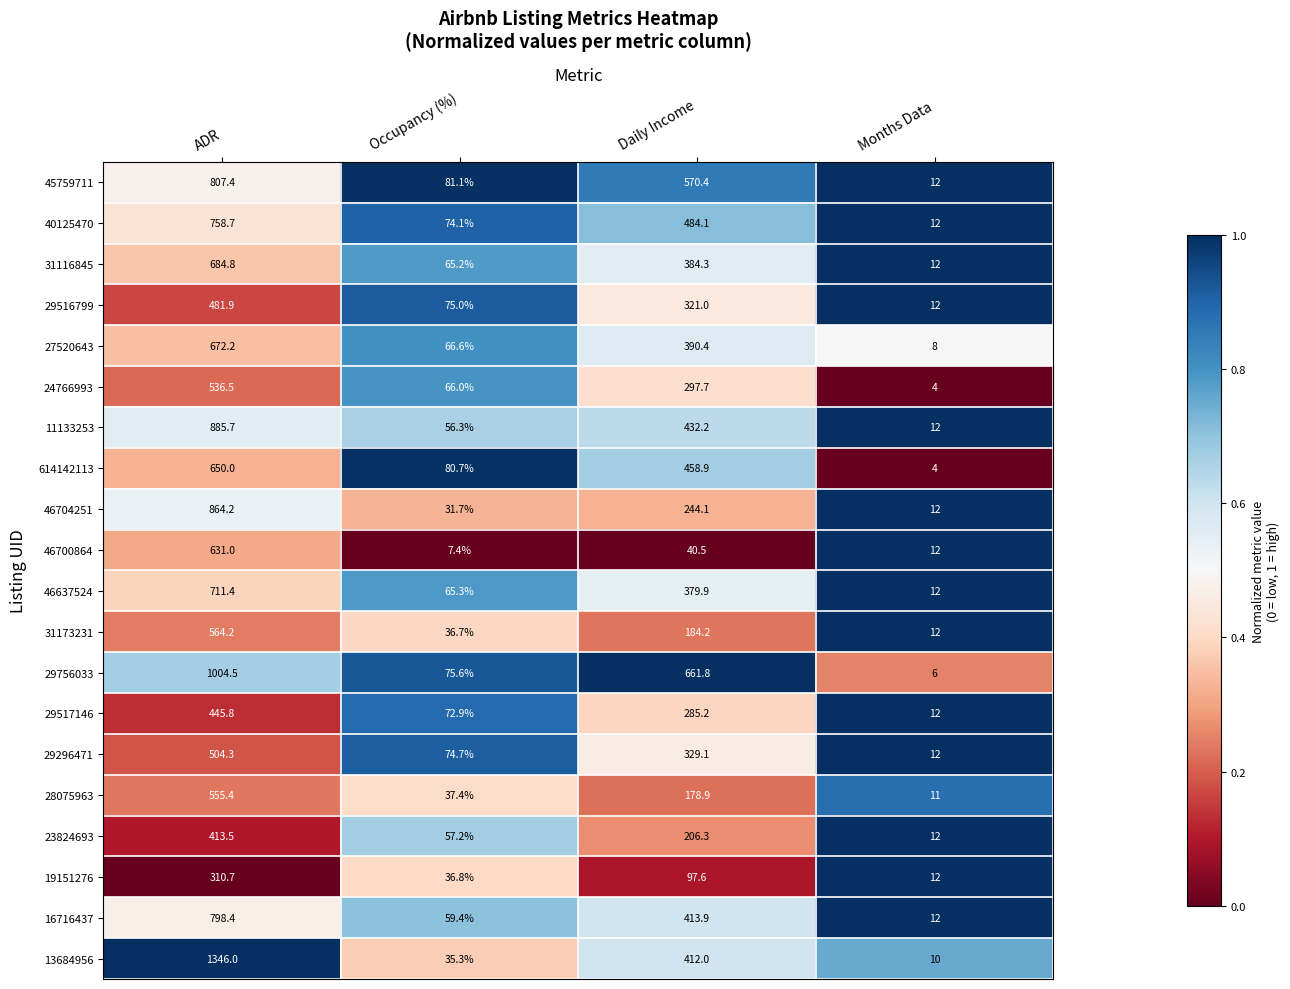

Read the 46704251 value at Daily Income.

244.1